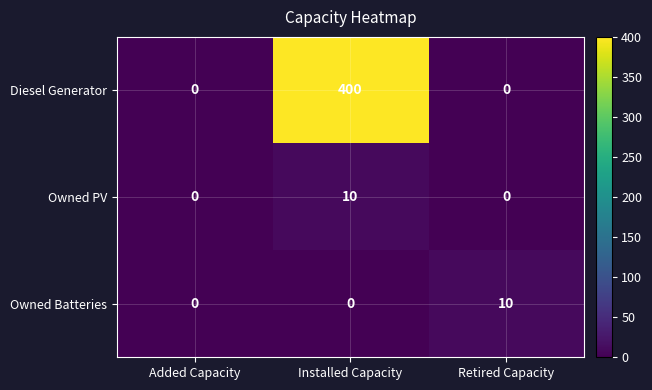

Is it true that Owned Batteries equals -5 at Installed Capacity?

False